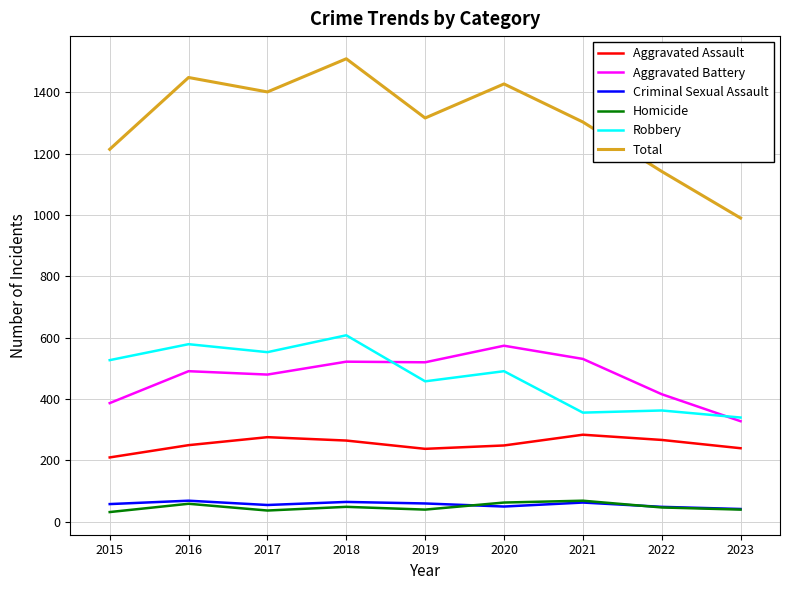

The Aggravated Assault series shows 238 at 2019. True or false?

True